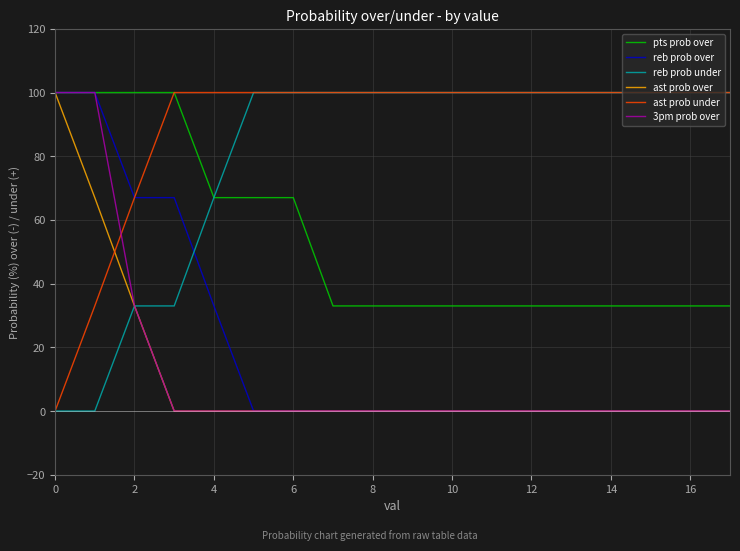

What is the average value of the reb prob under series?

80